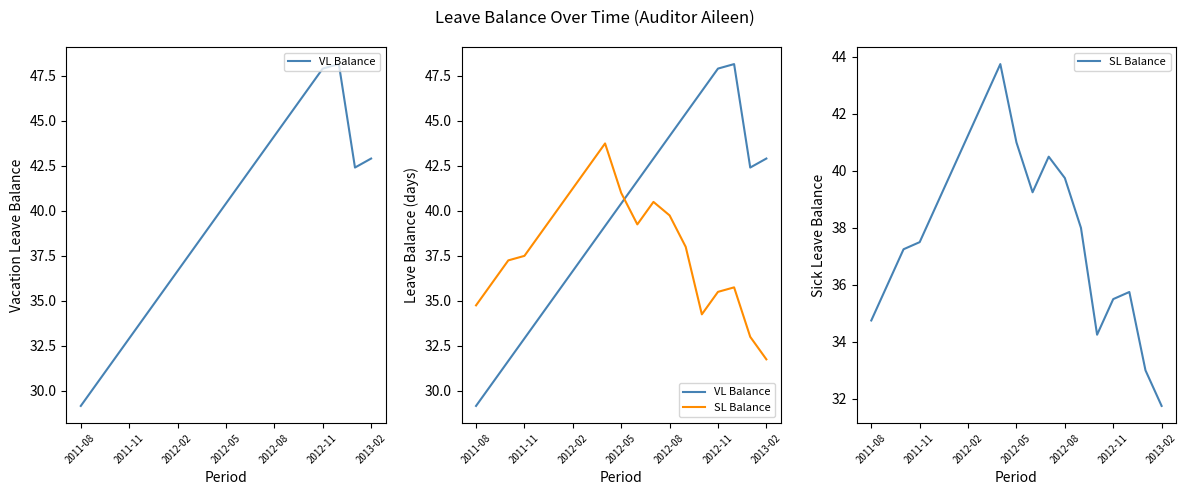

How many values in the VL Balance series are below 40?

9